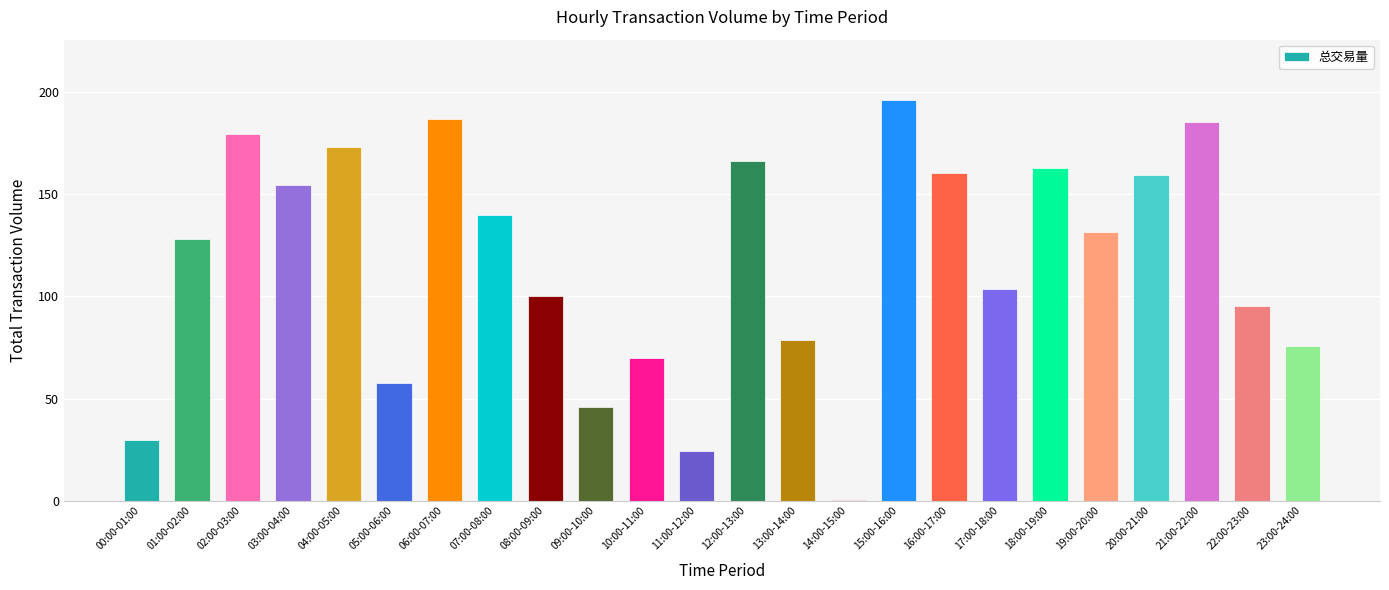

The chart shows a value of 57.8 at 05:00-06:00. True or false?

True